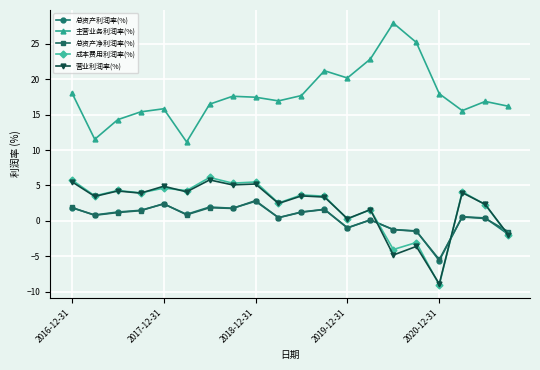

At how many categories does at least one series exceed 7?

20